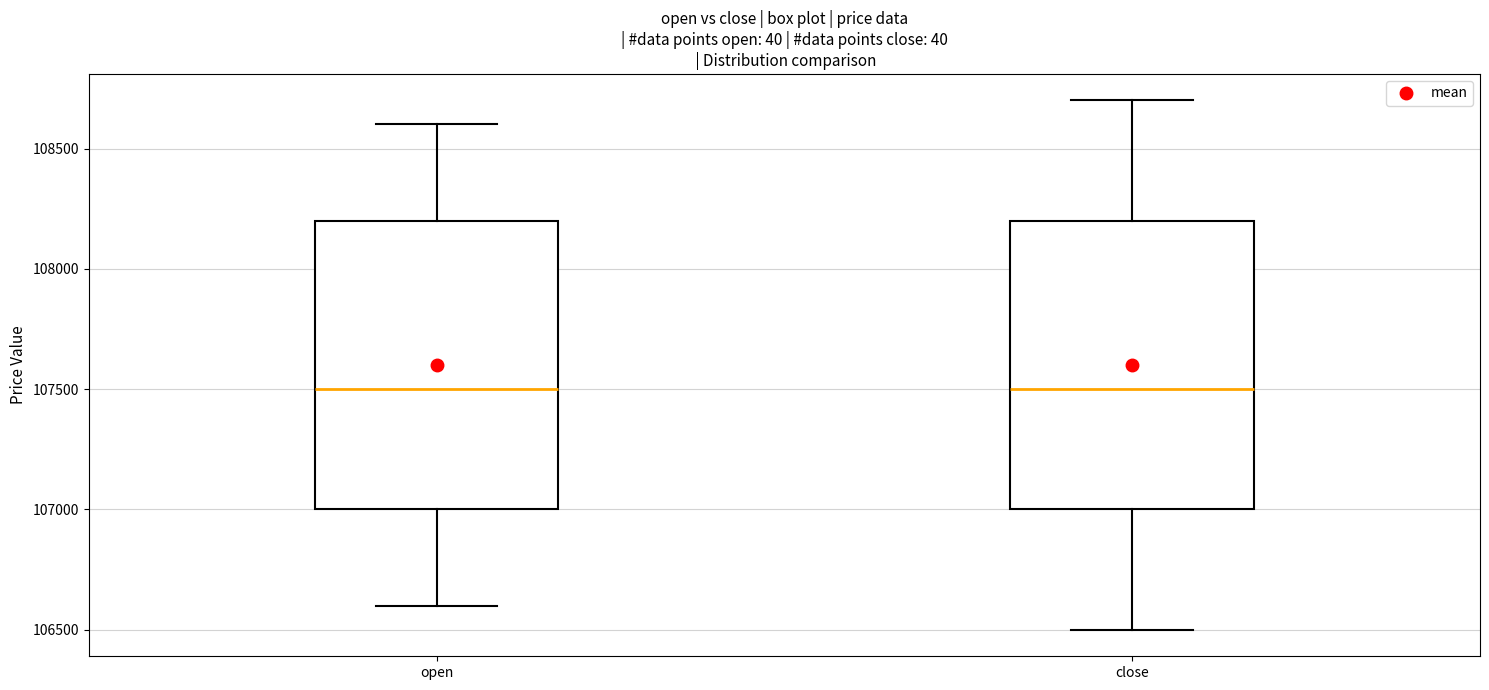

Where is the lower edge of the box for open on the y-axis? The values are not printed on the chart, so give them approximately, as read against the axis.

107000